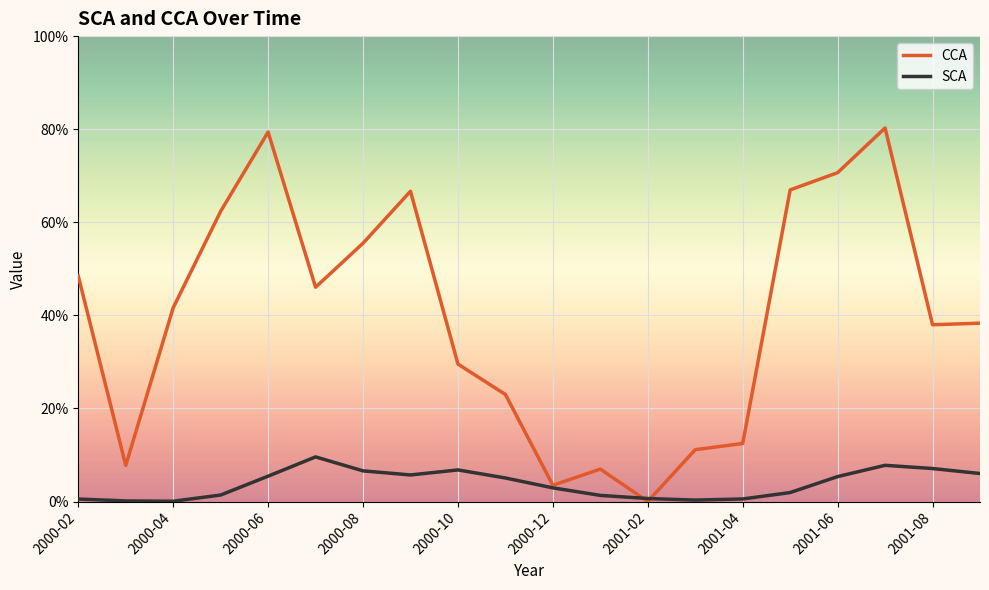

Which series ends up on top after the final intersection of SCA and CCA?

CCA